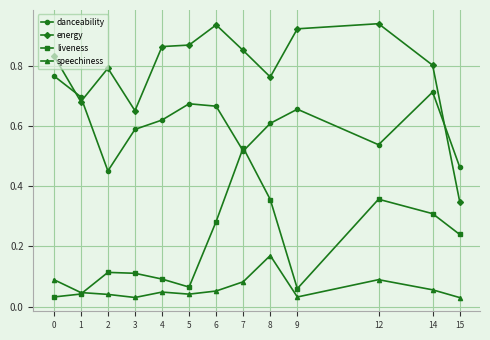

Which category has the highest value in the speechiness series?

8